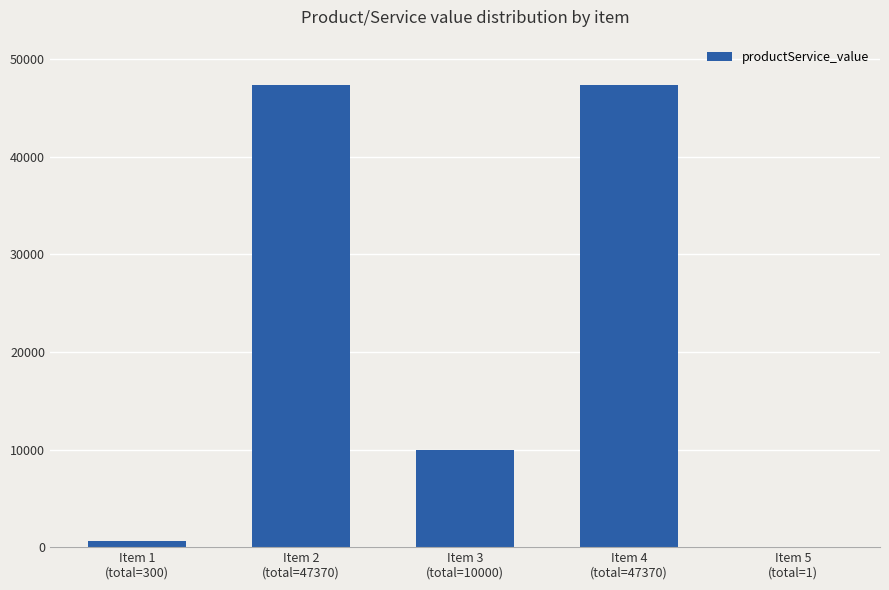

What is the greatest value displayed?

47370